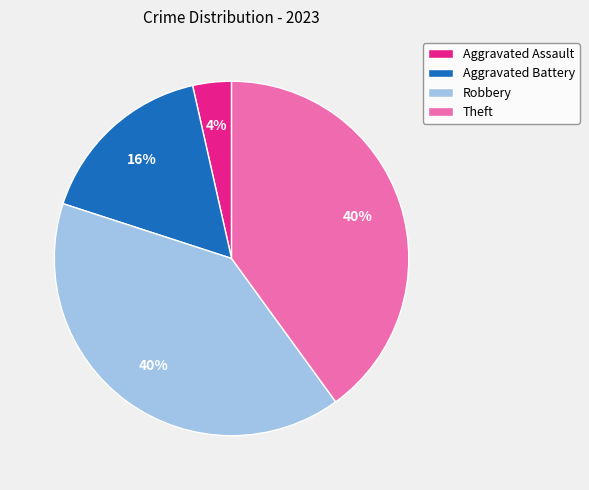

Approximately how many times larger is the value at Aggravated Battery compared to Theft?

0.4